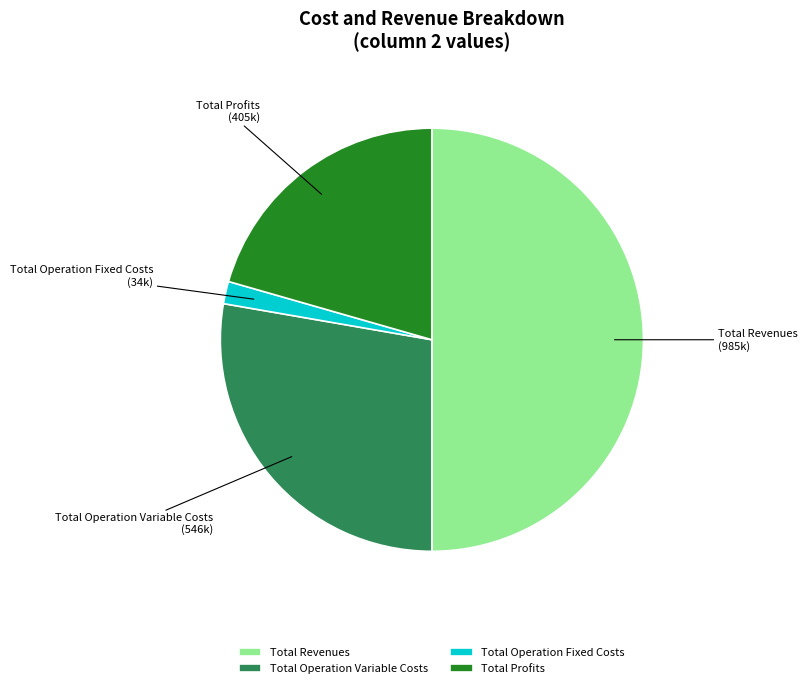

Rank the categories by value from highest to lowest.

Total Revenues, Total Operation Variable Costs, Total Profits, Total Operation Fixed Costs